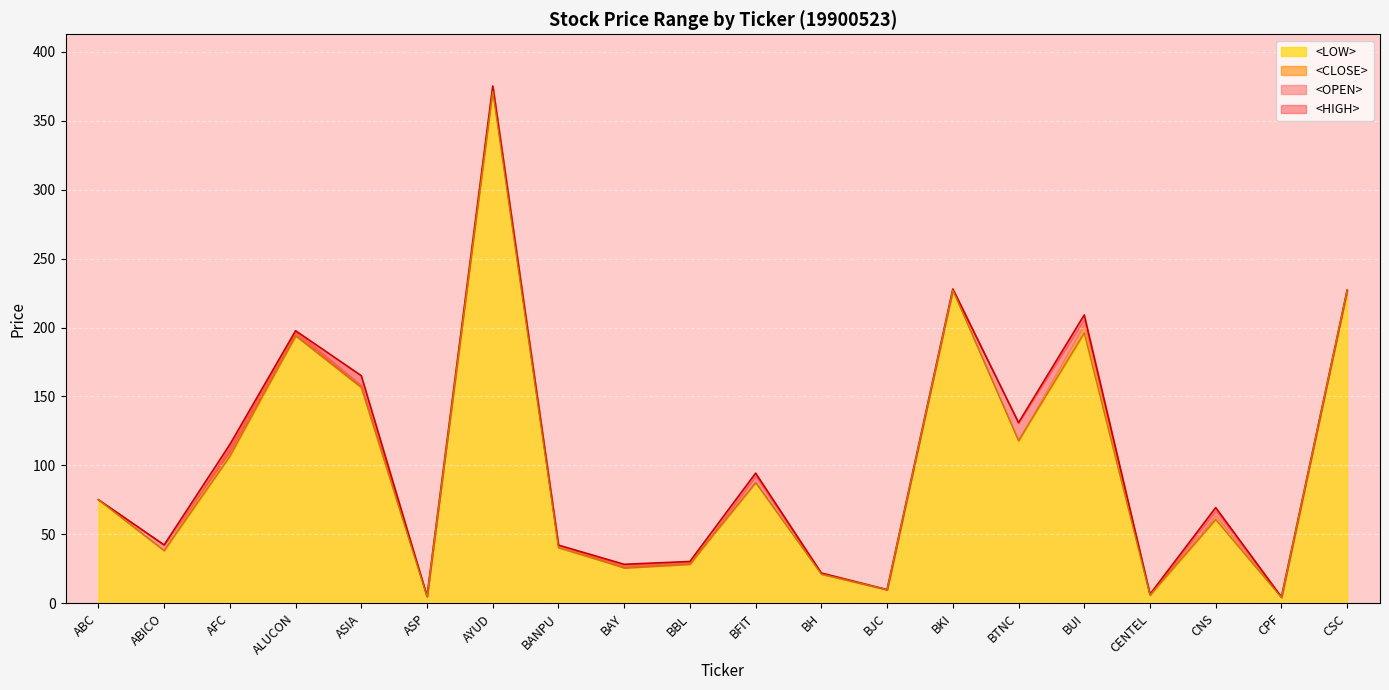

What is the label of the 10th point from the left?

BBL